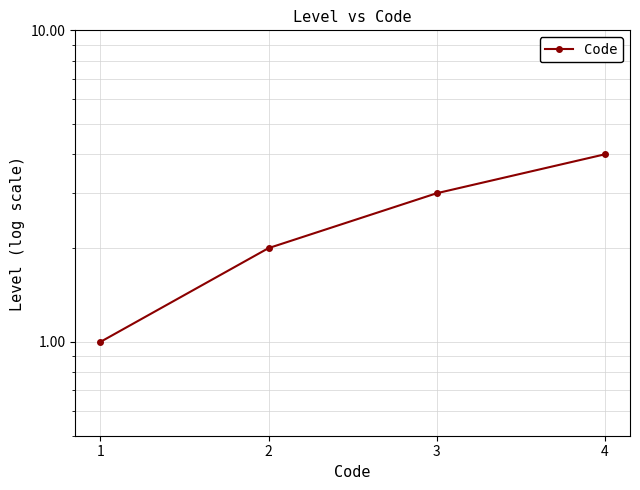

Reading left to right, transcribe all the data shown in this chart.

1=1	2=2	3=3	4=4